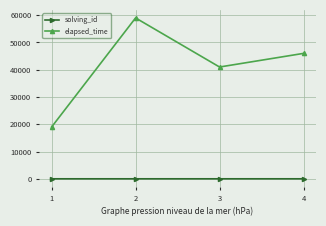

Which series changed the most between 1 and 4?

elapsed_time